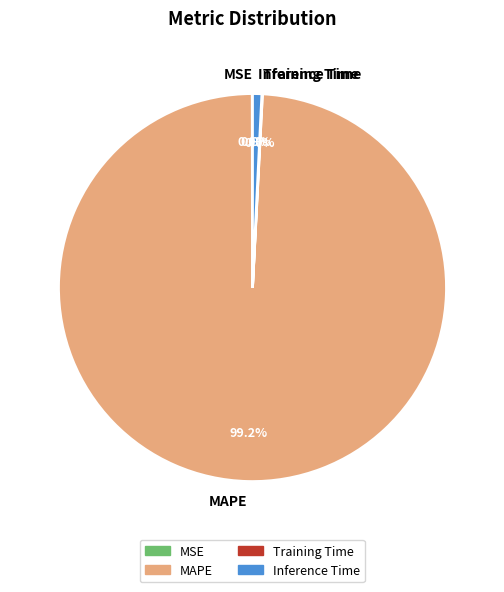

Which has a higher value, Inference Time or MAPE?

MAPE